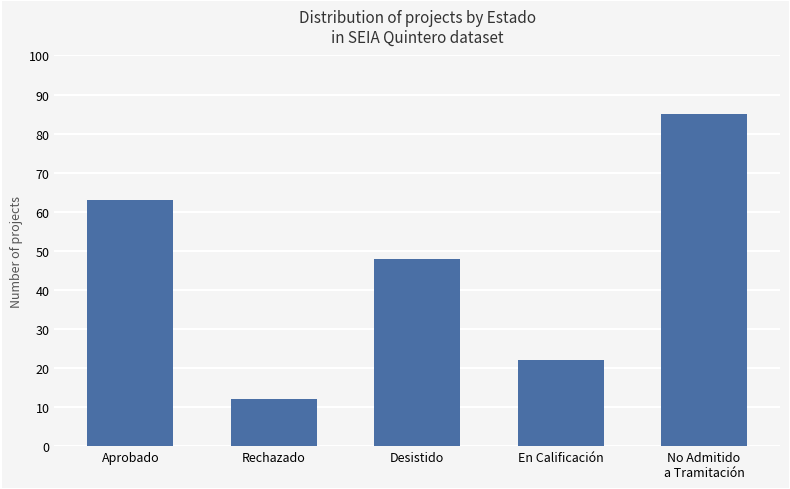

What is the label of the 3rd bar from the left?

Desistido